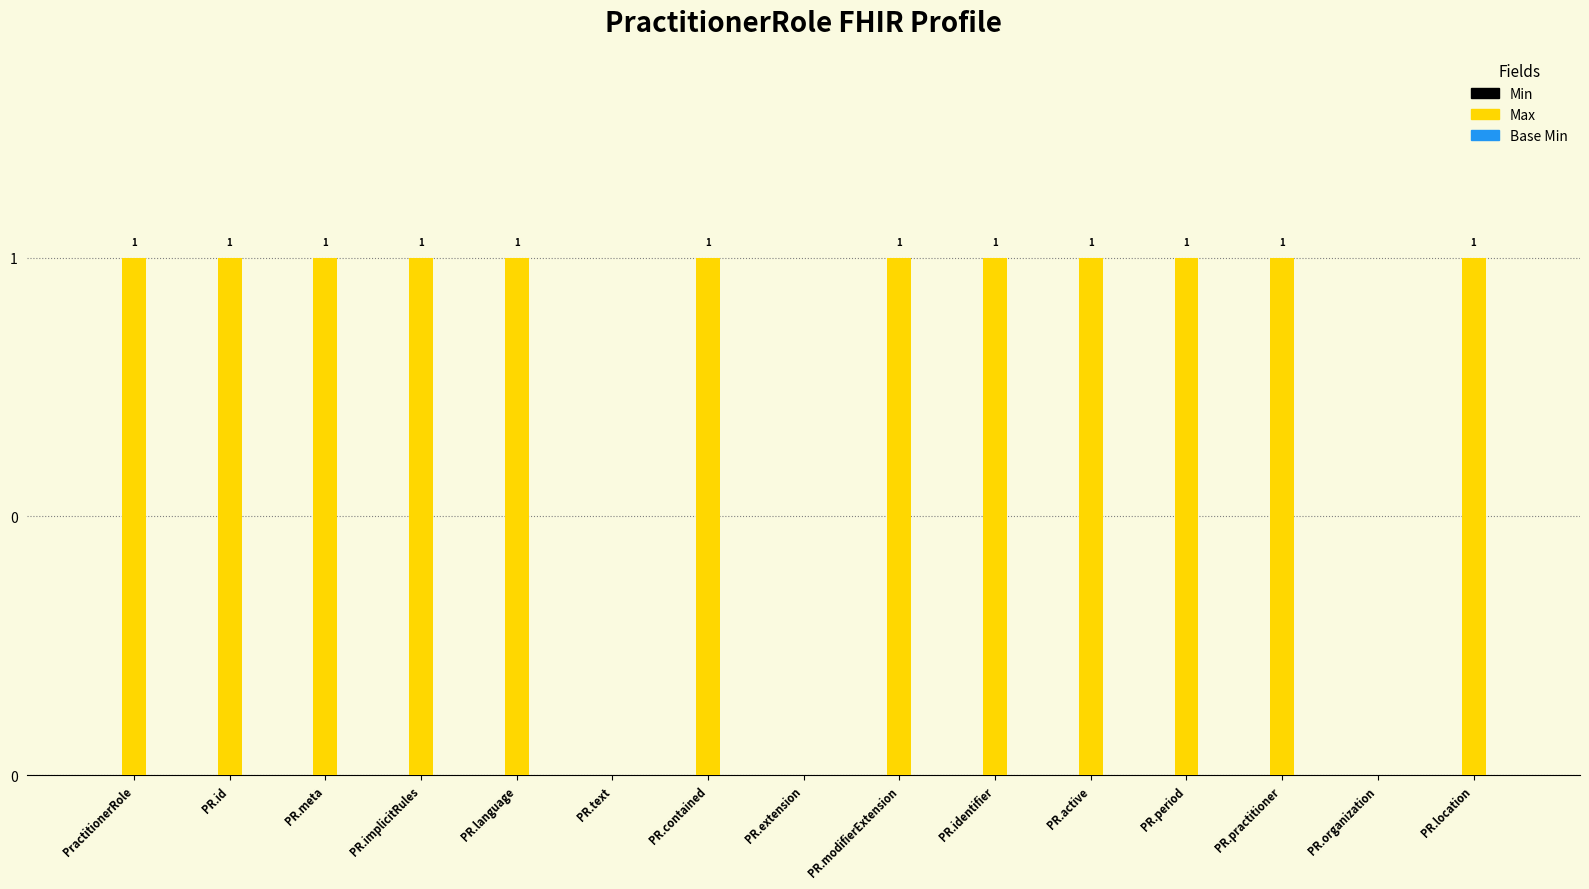

Reading left to right, what are all the values shown in this chart?

Min: 0	0	0	0	0	0	0	0	0	0	0	0	0	0	0
Max: 1	1	1	1	1	0	1	0	1	1	1	1	1	0	1
Base Min: 0	0	0	0	0	0	0	0	0	0	0	0	0	0	0